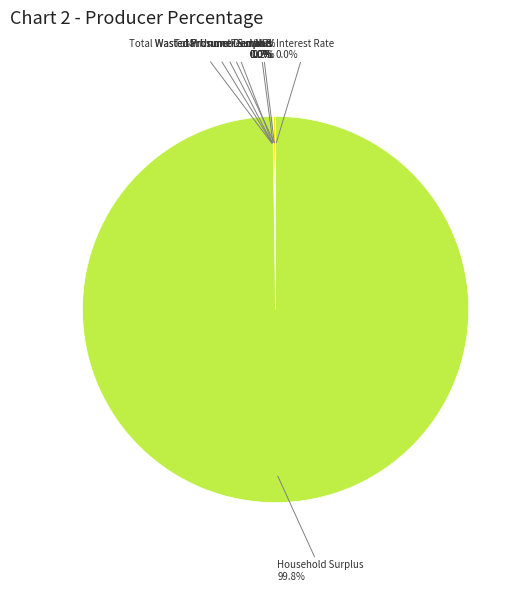

True or false: Wasted Prosumer Surplus accounts for 14% of the total.

False